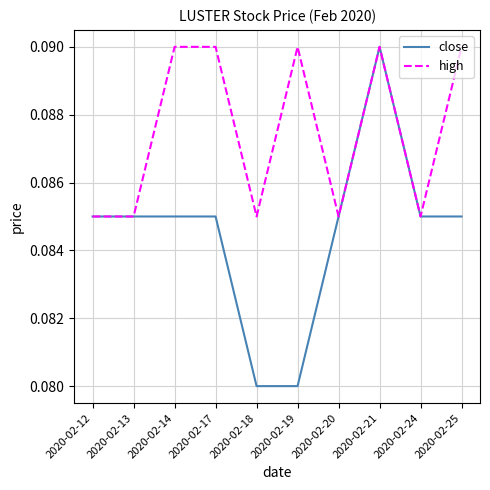

How many lines are shown in the chart?

2